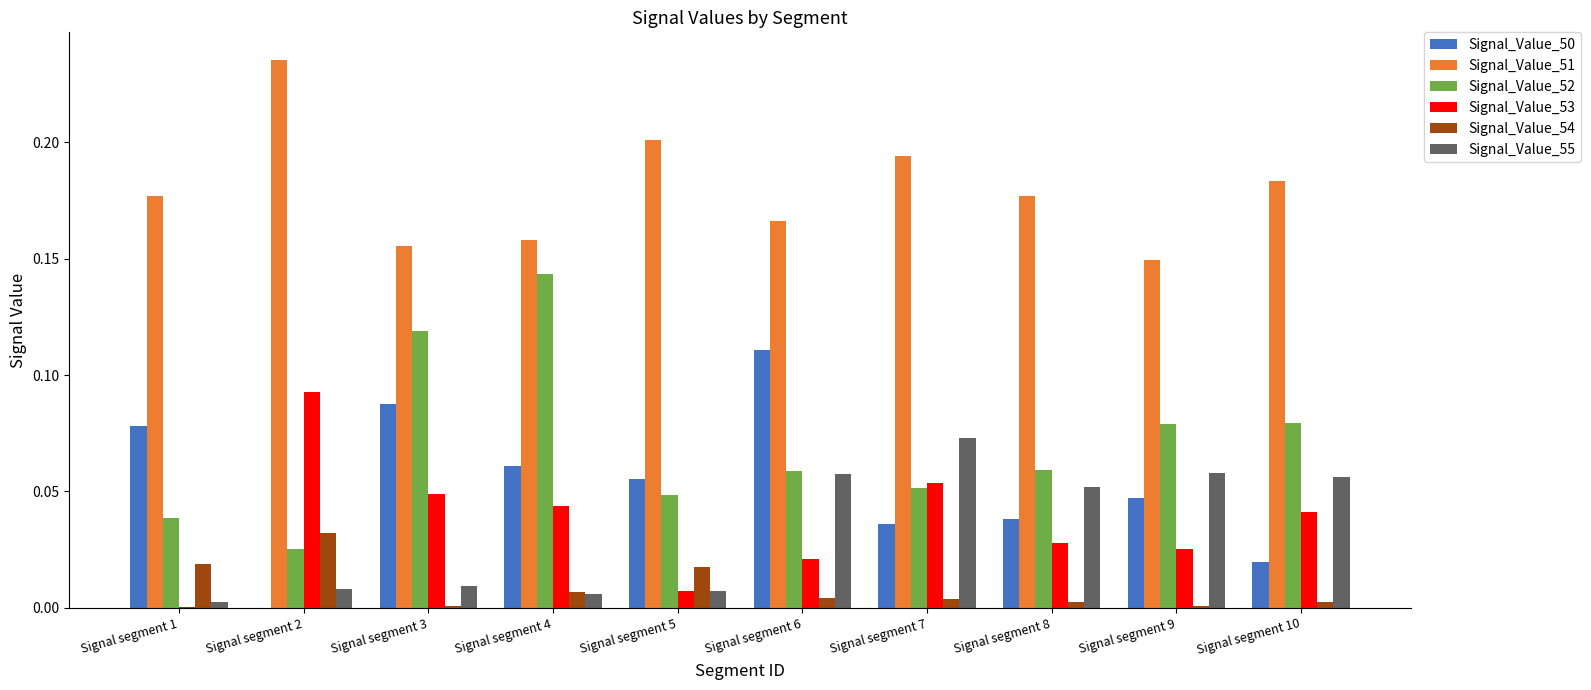

True or false: Signal_Value_50 has a value of 0.1 at Signal segment 8.

False